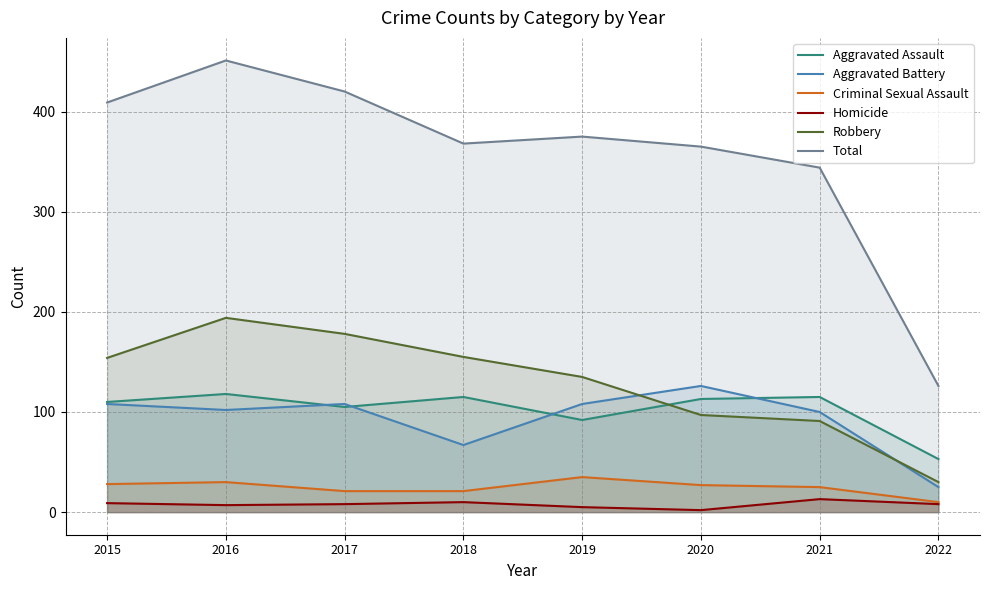

The Criminal Sexual Assault series shows 35 at 2019. True or false?

True